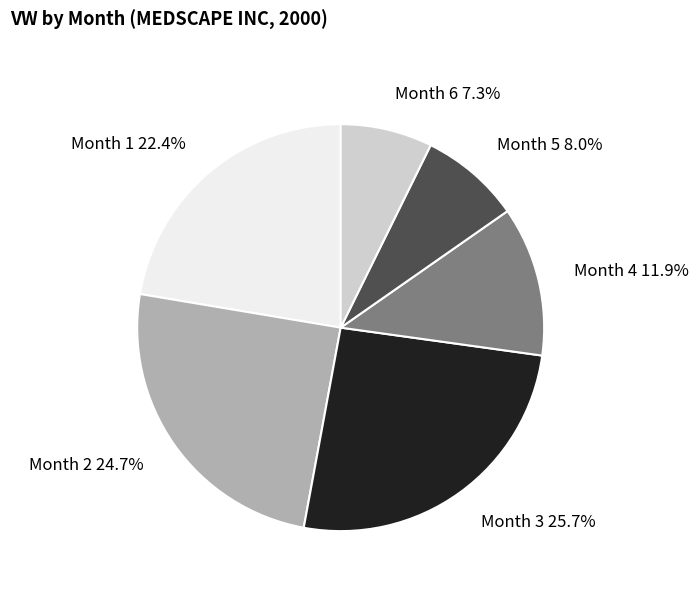

Combined, do Month 4 and Month 5 account for over 50%?

No